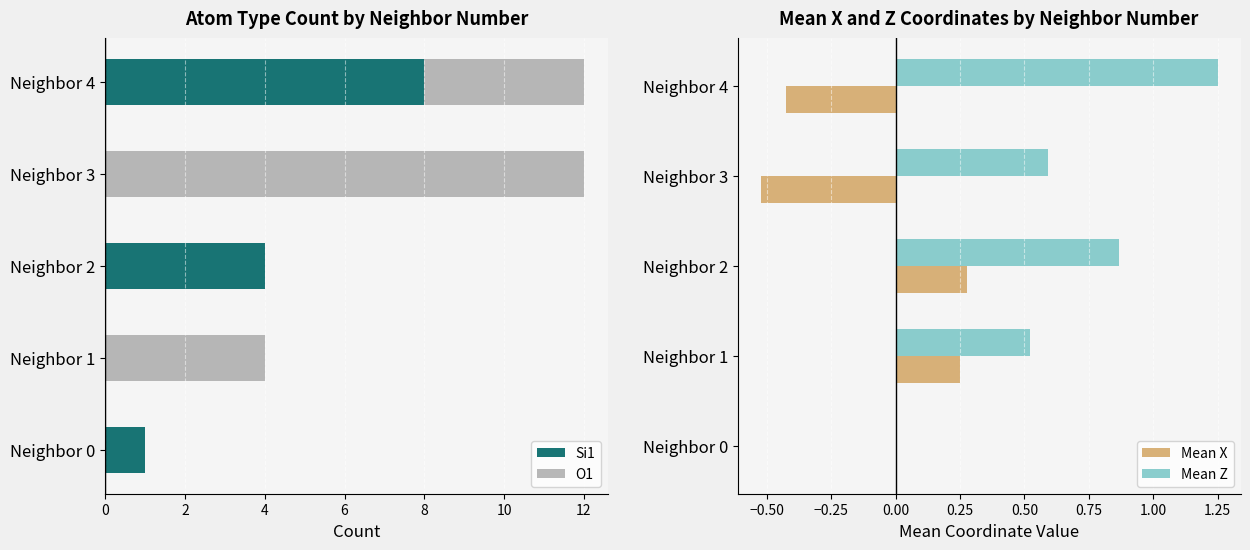

The Mean X series shows 0.4 at Neighbor 2. True or false?

False